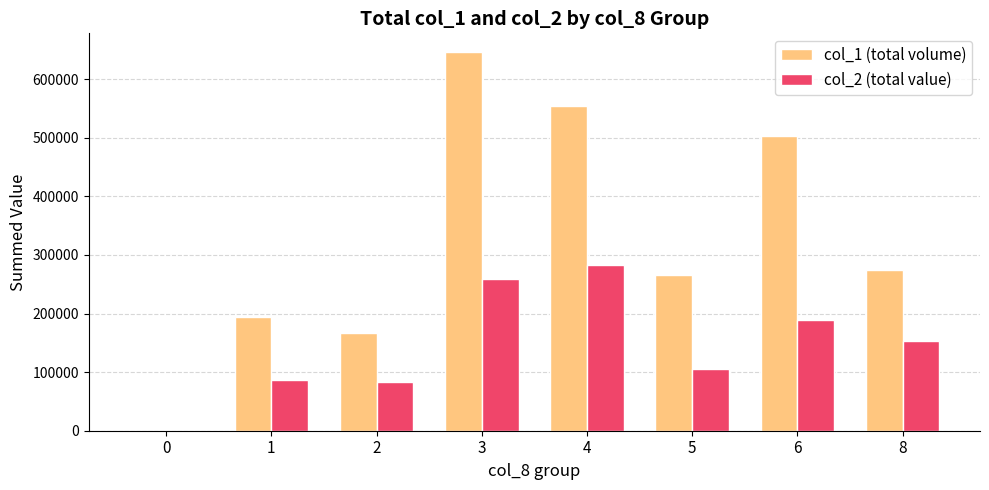

Reading left to right, transcribe all the data shown in this chart.

col_1 (total volume): 0=0	1=194000	2=166000	3=646000	4=555000	5=265000	6=503000	8=274000
col_2 (total value): 0=0	1=86730	2=83870	3=258770	4=283450	5=105000	6=188800	8=153880